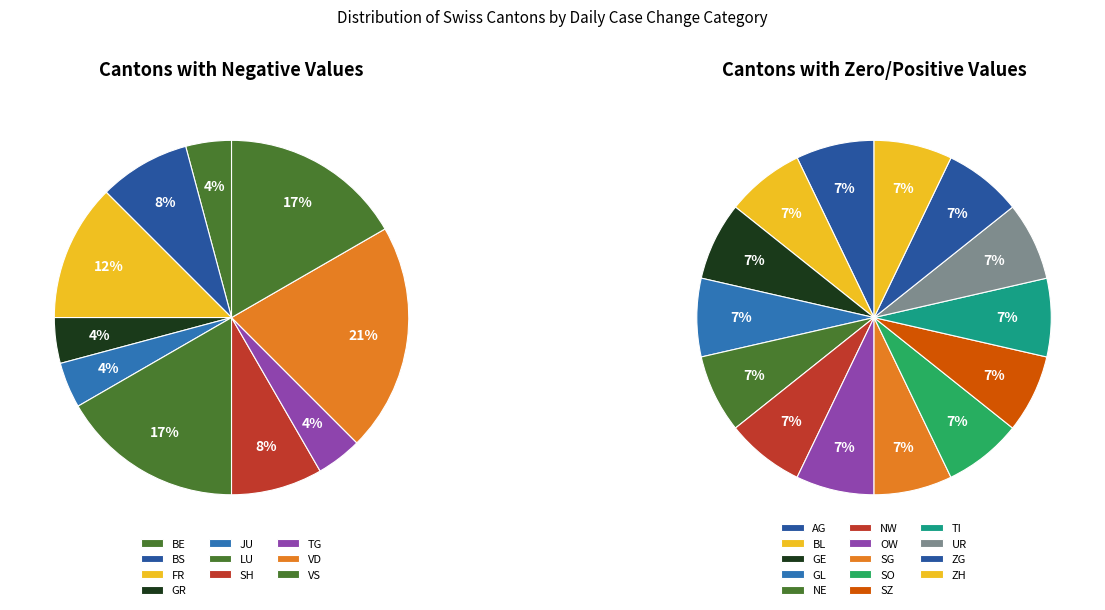

What is the change in value from BL to FR?

-3